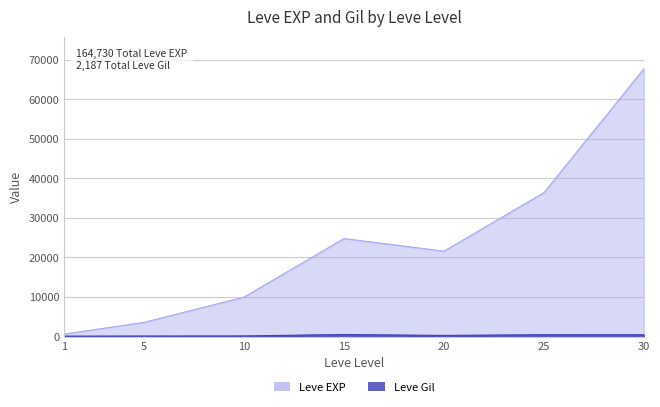

Rank the categories by Leve Gil value from lowest to highest.

1, 5, 10, 20, 30, 25, 15